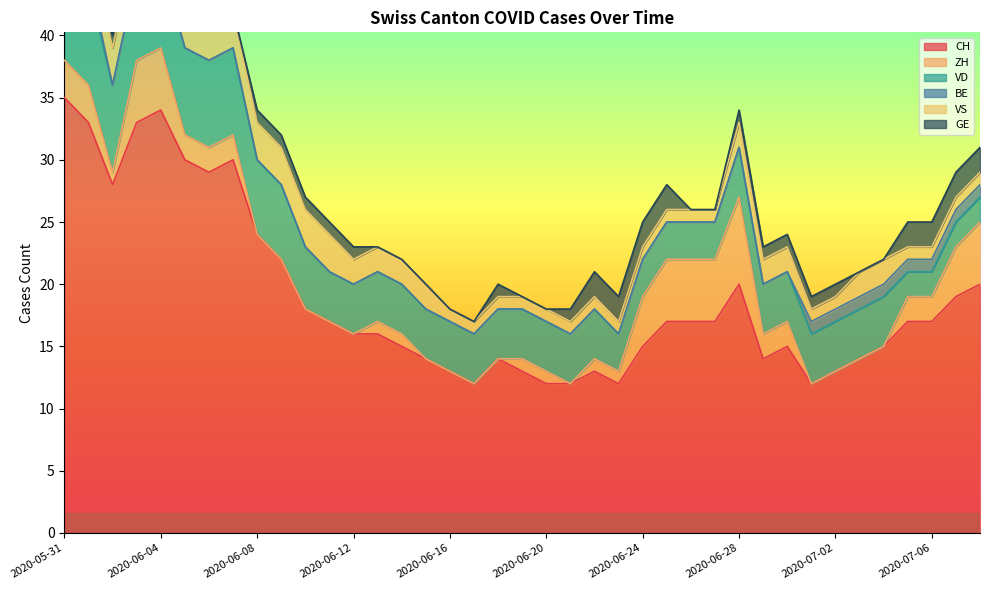

At which category does CH reach its first local valley?

2020-06-02